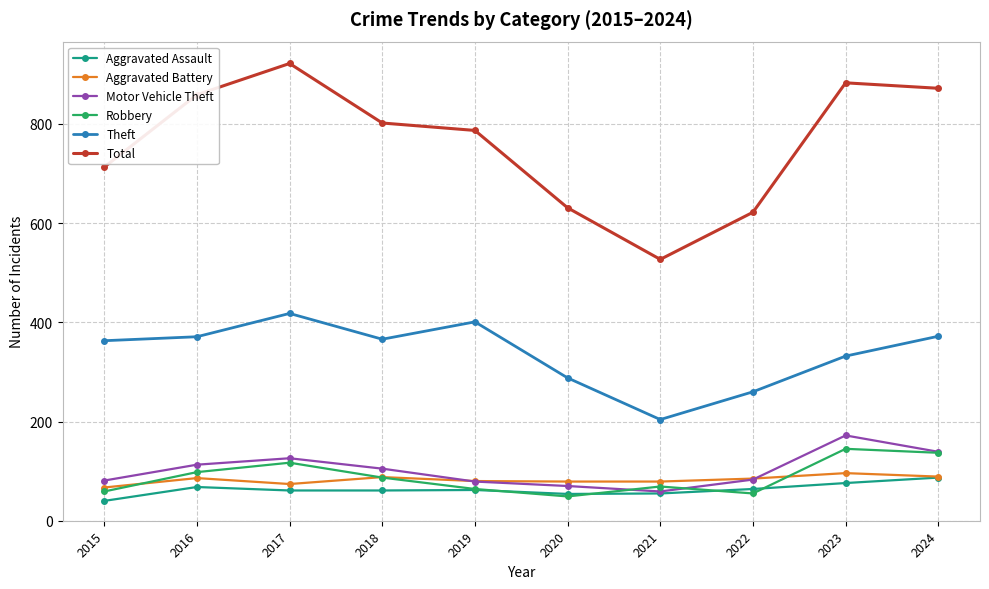

At which label is Theft closest to 311?

2023